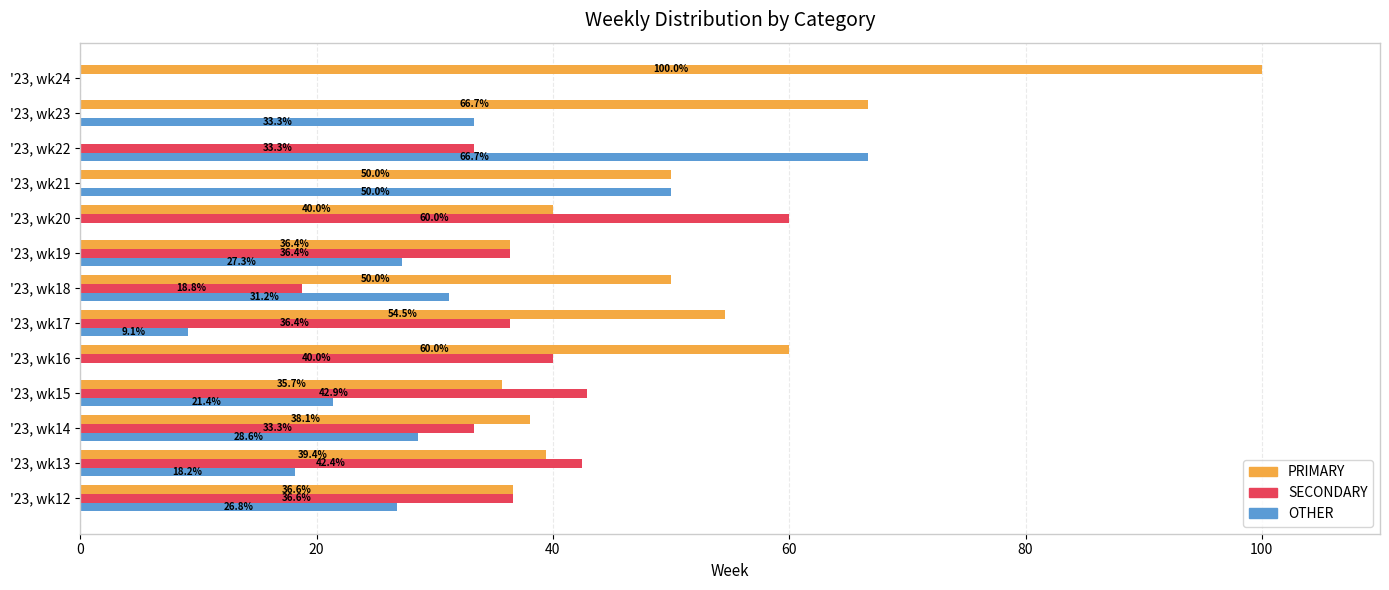

What is the sum of all OTHER values?

312.6